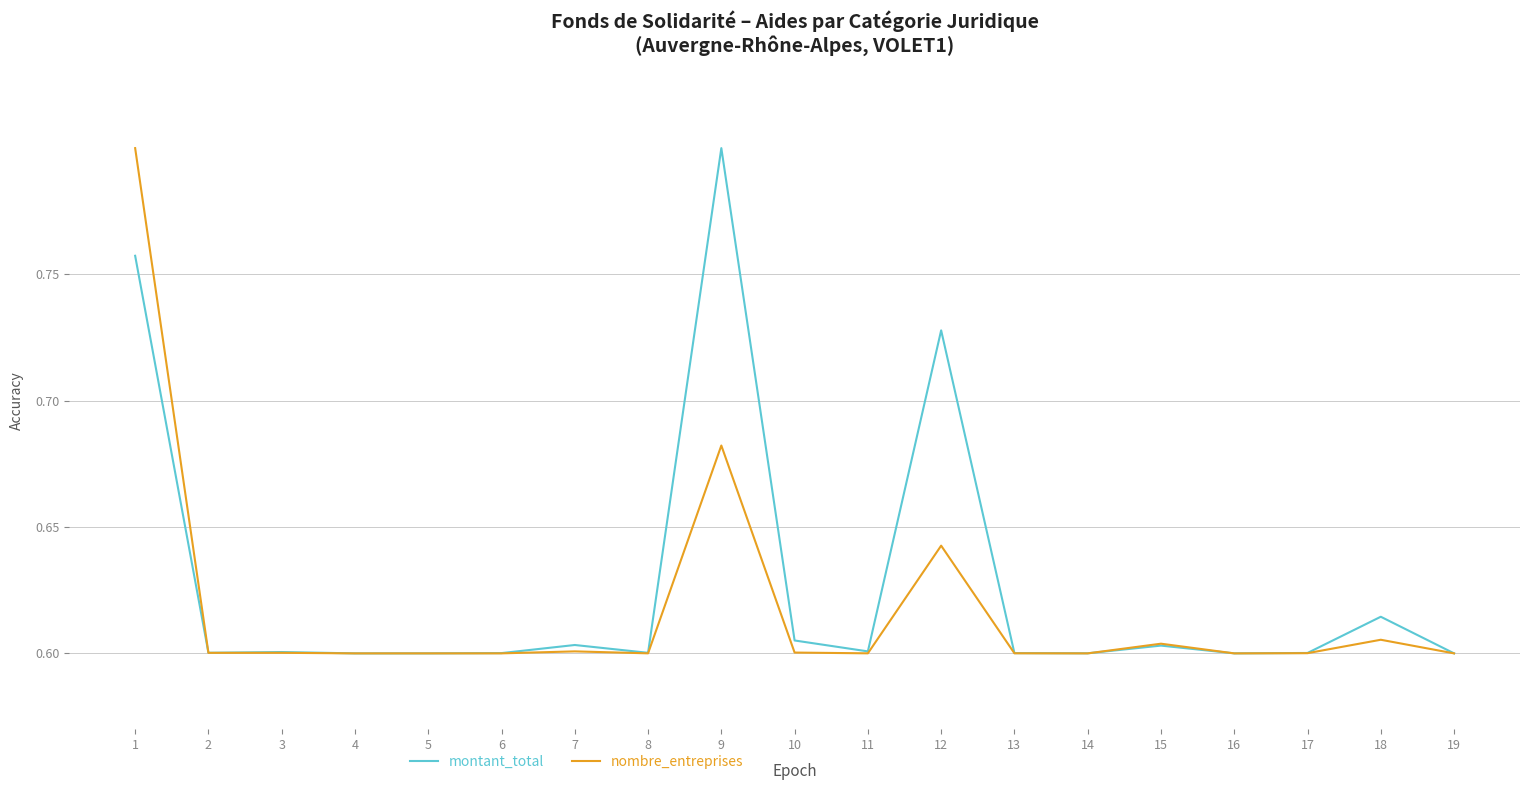

True or false: nombre_entreprises and montant_total cross at least once.

True